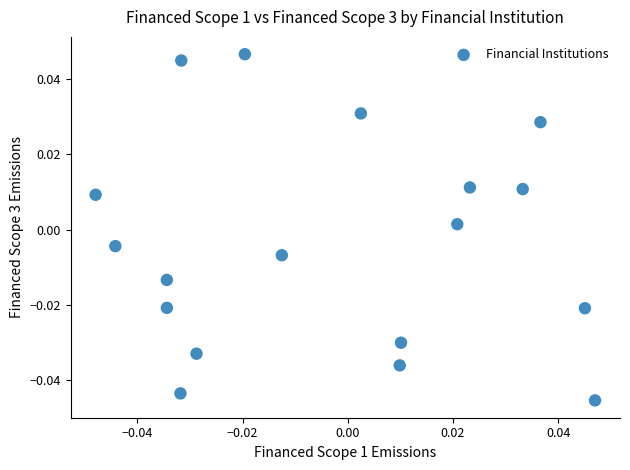

Count the number of points in this scatter plot.

18